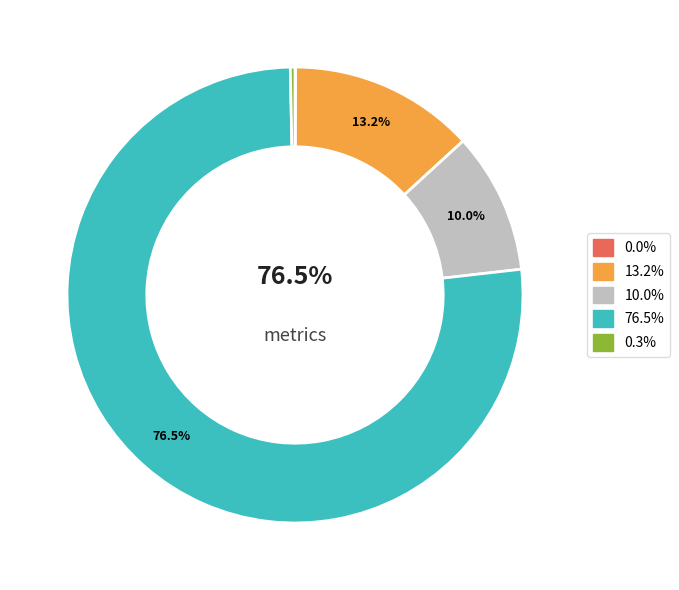

To the nearest percent, what is the average slice percentage?

20%